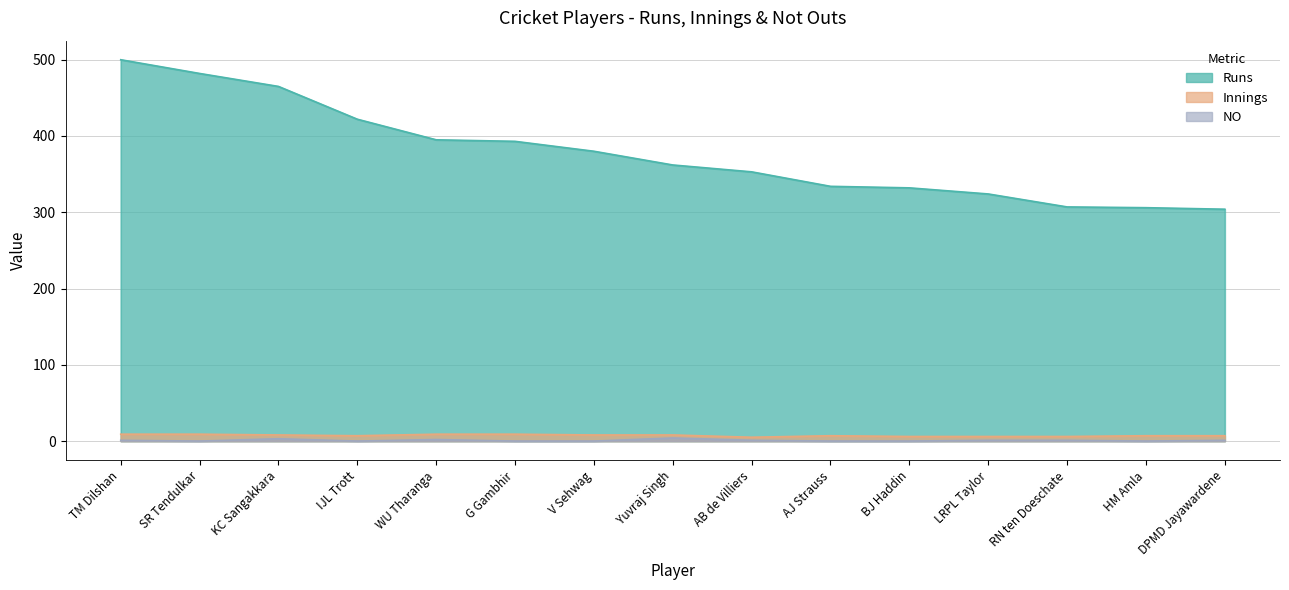

At which label does Innings reach its peak?

TM Dilshan